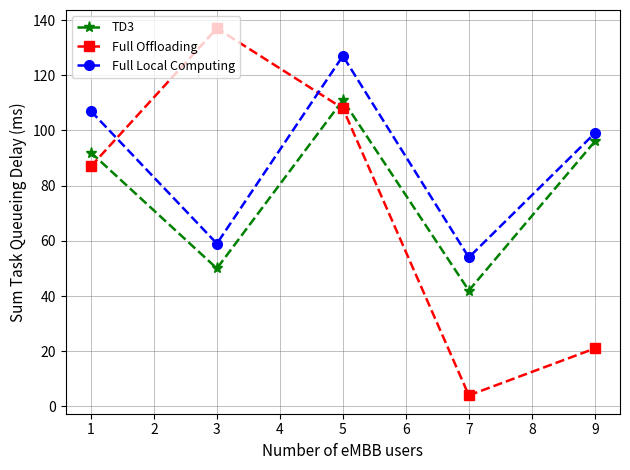

True or false: TD3 and Full Local Computing cross at least once.

False